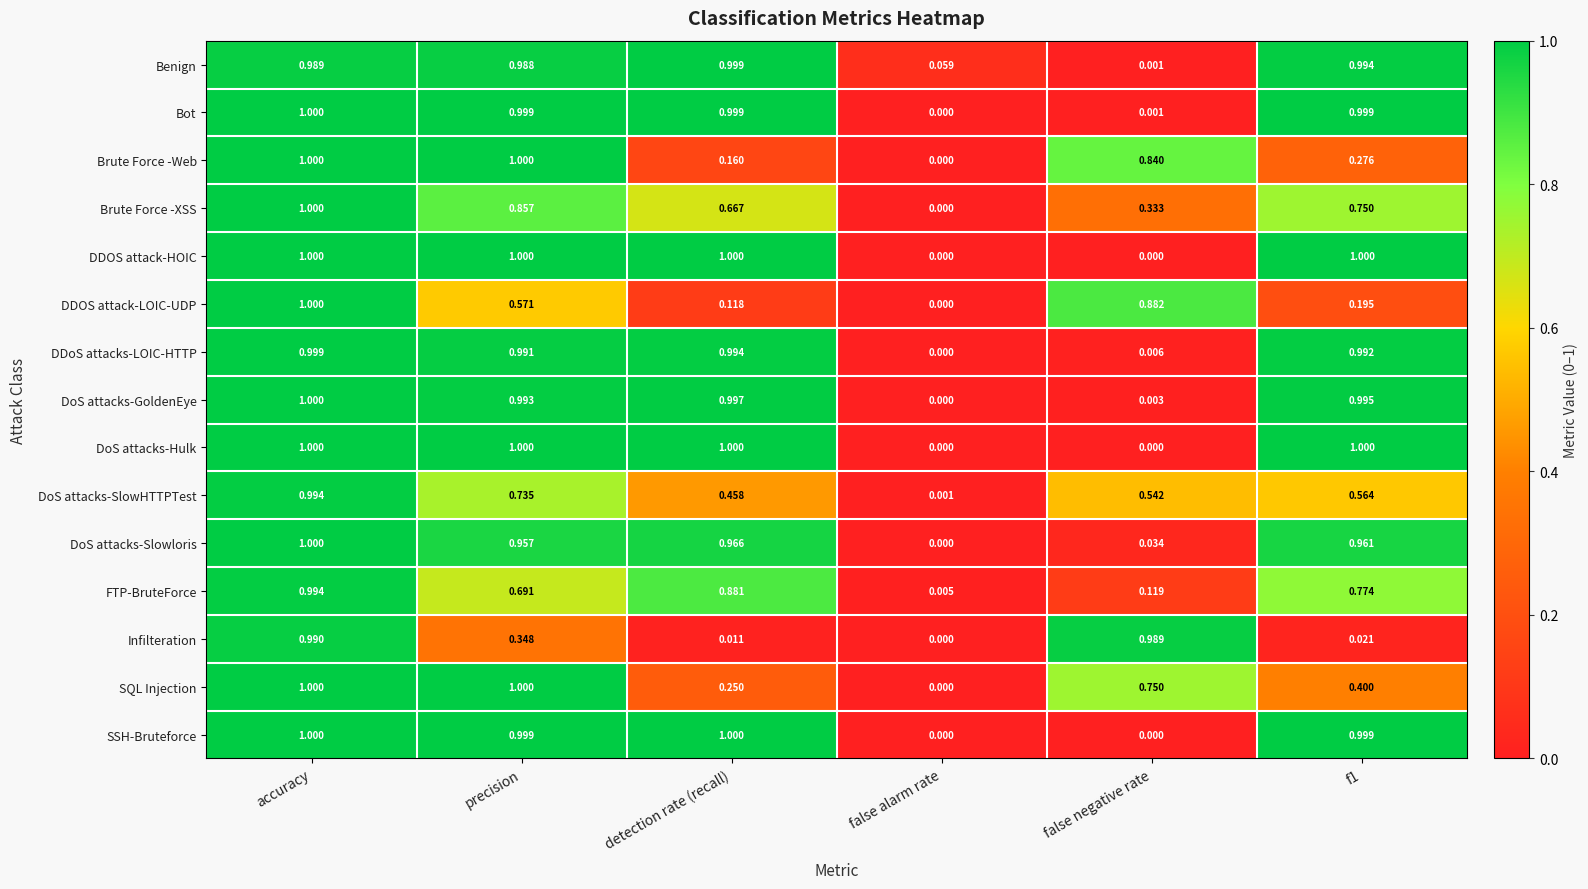

At which category is the sum across all series the highest?

accuracy